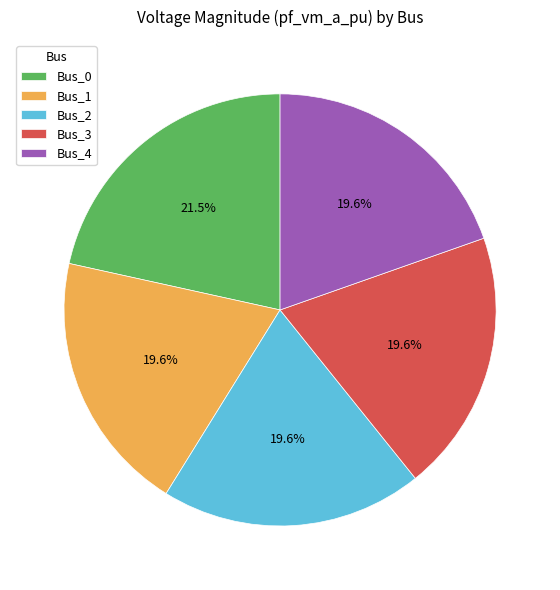

What percentage is the Bus_1 slice, to the nearest percent?

20%